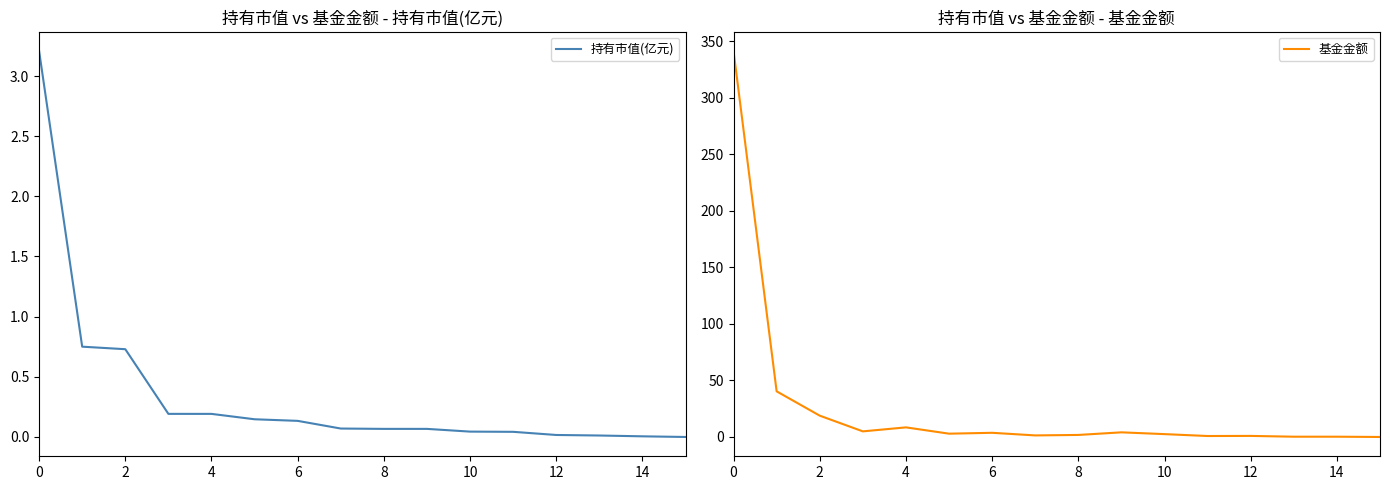

True or false: 基金金额 and 持有市值(亿元) cross at least once.

False